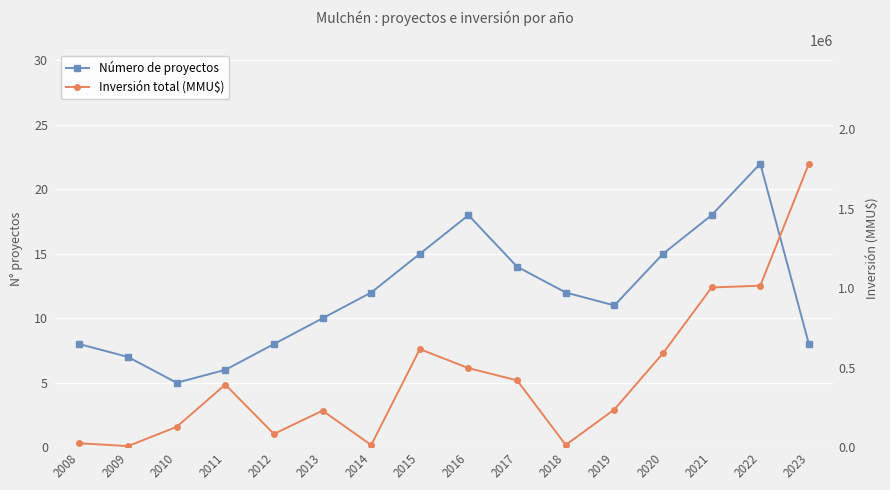

At 2018, list the series in order from smallest to largest.

Número de proyectos, Inversión total (MMU$)